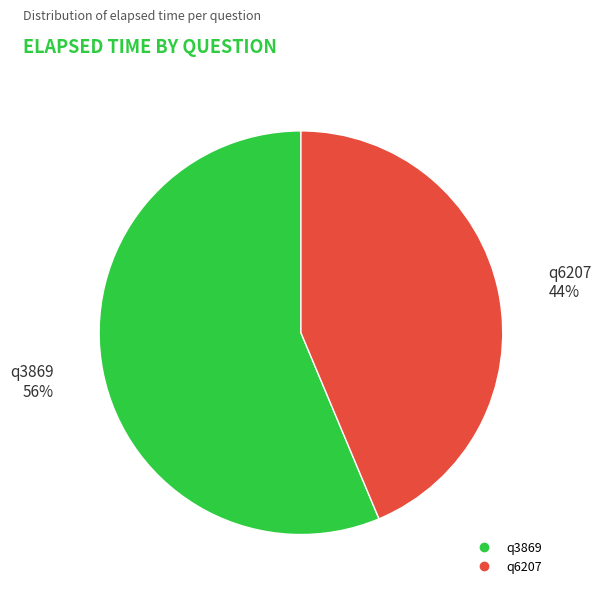

To the nearest percent, what is the average slice percentage?

50%